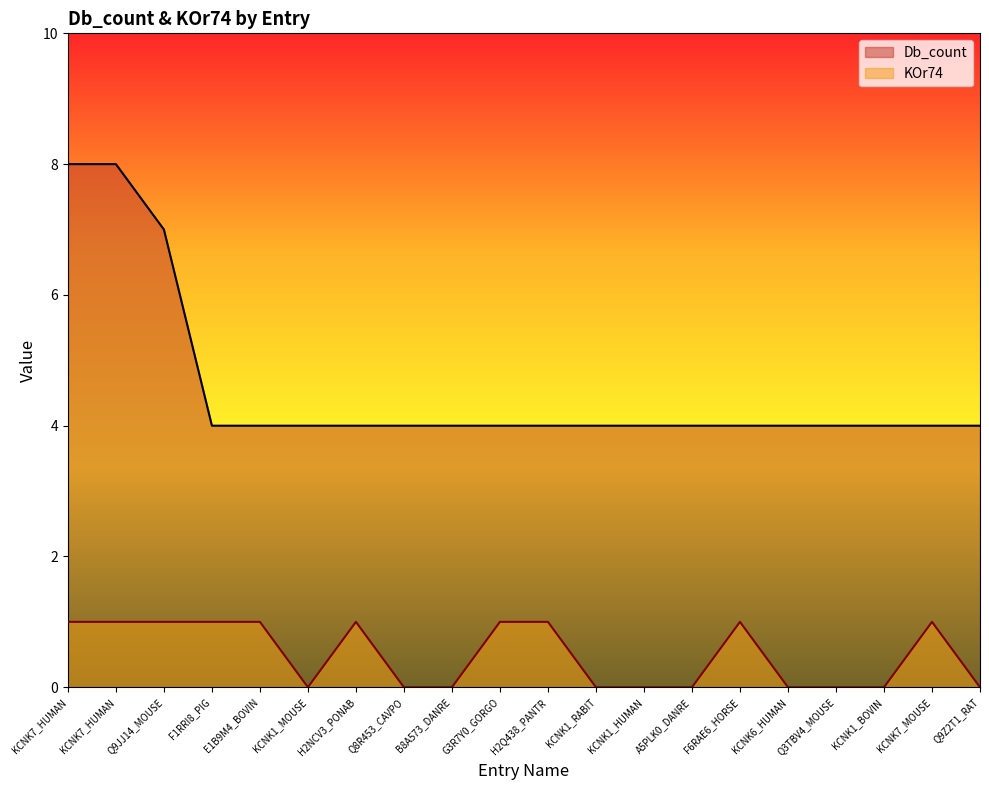

What is the label of the 3rd point from the right?

KCNK1_BOVIN